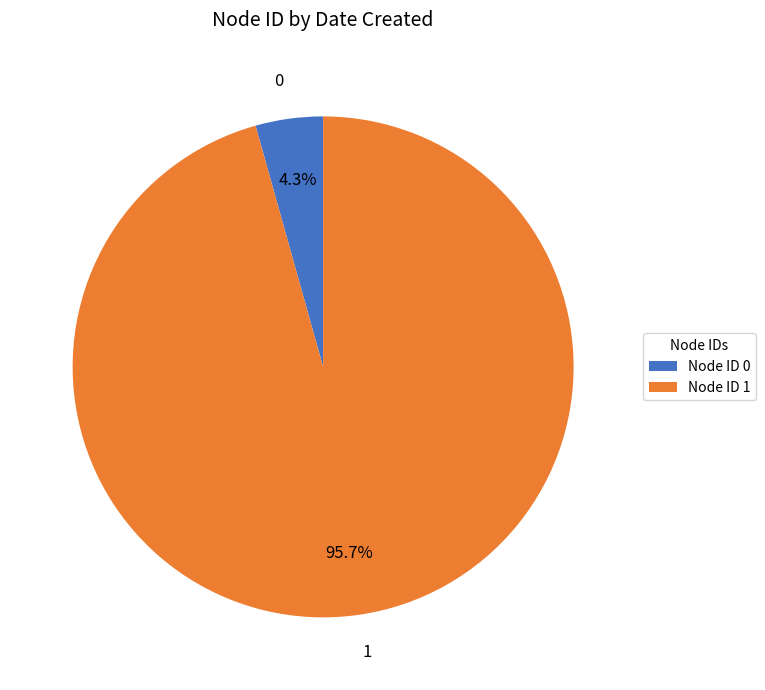

To the nearest percent, what is the difference between the 1 and 0 slice percentages?

91%